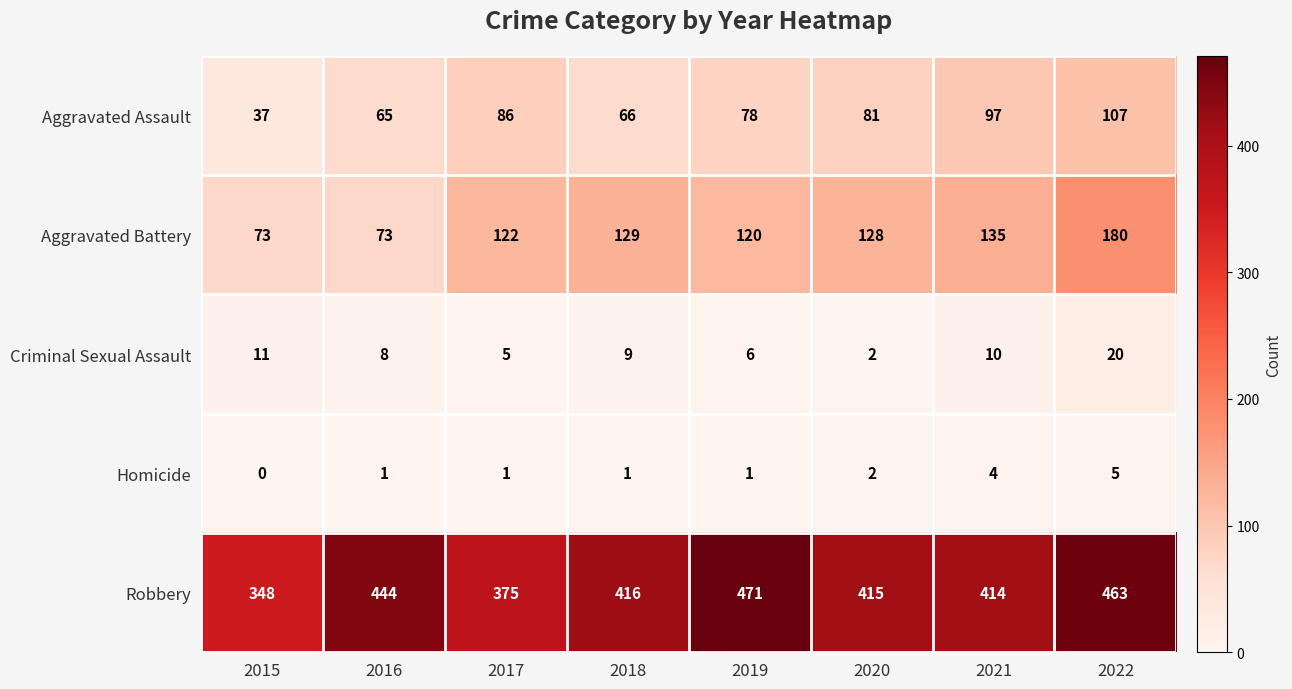

What is the maximum value for Aggravated Assault?

107